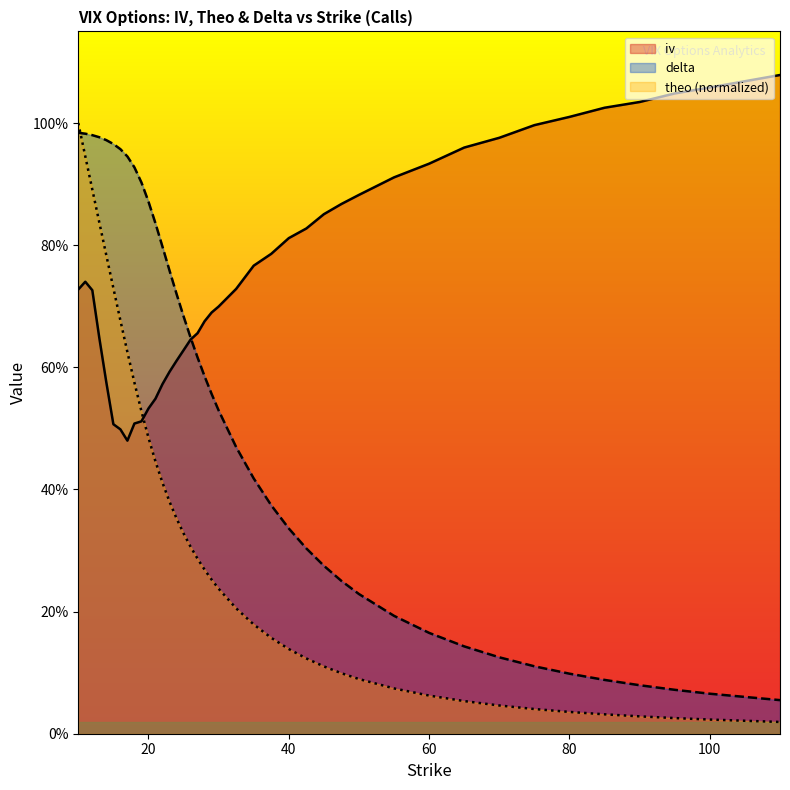

Where do theo and iv first cross each other?

19 and 20